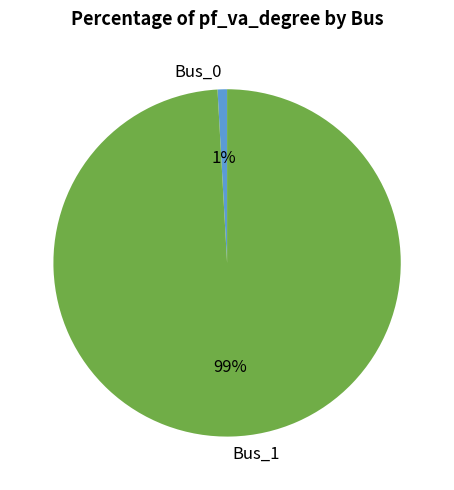

Count the number of slices in the pie.

2